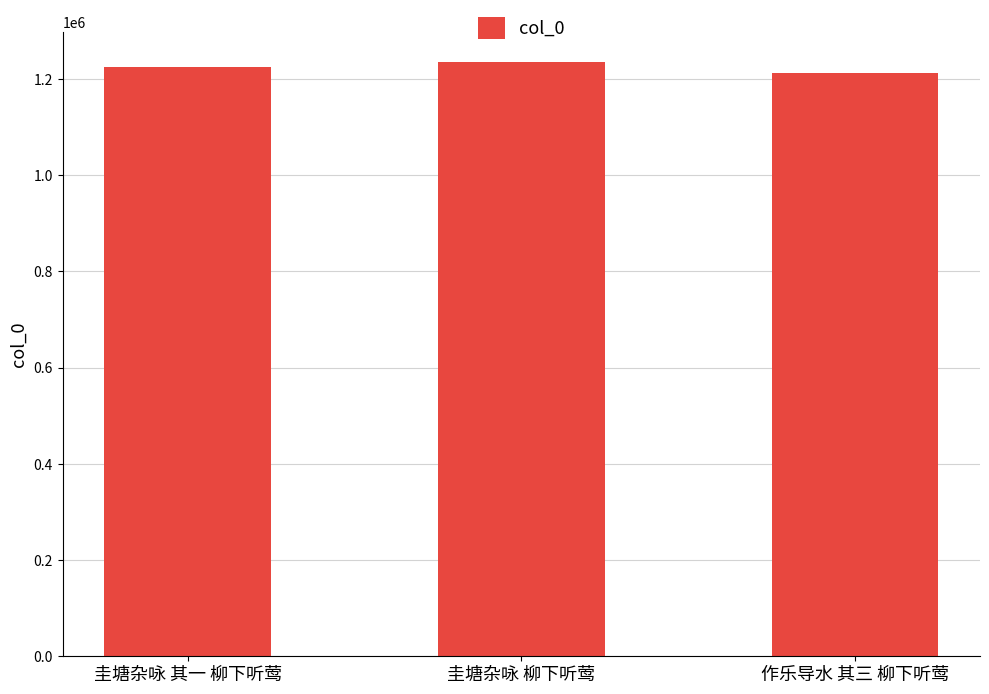

What is the sum of the values at 圭塘杂咏 柳下听莺 and 作乐导水 其三 柳下听莺?

2447005